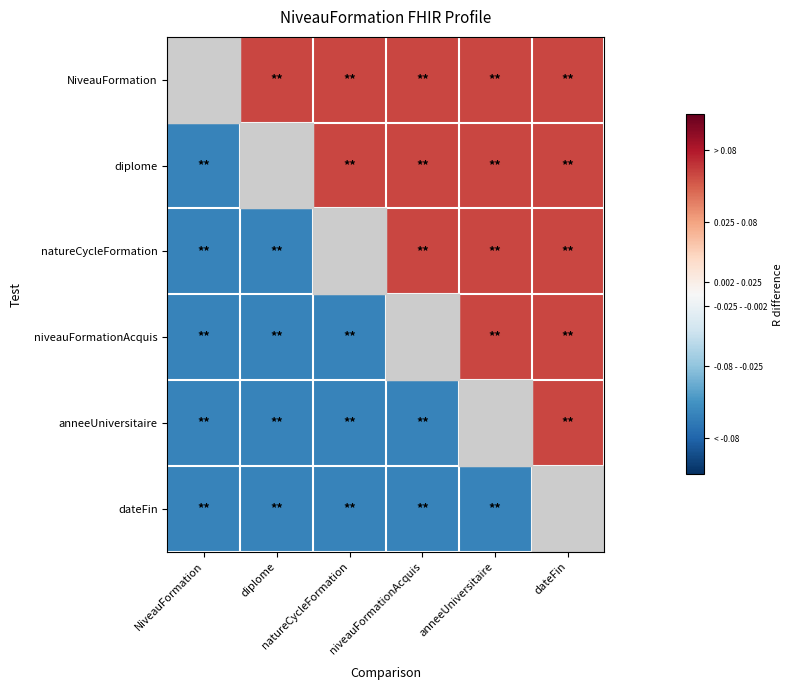

At which category is the sum across all series the highest?

dateFin